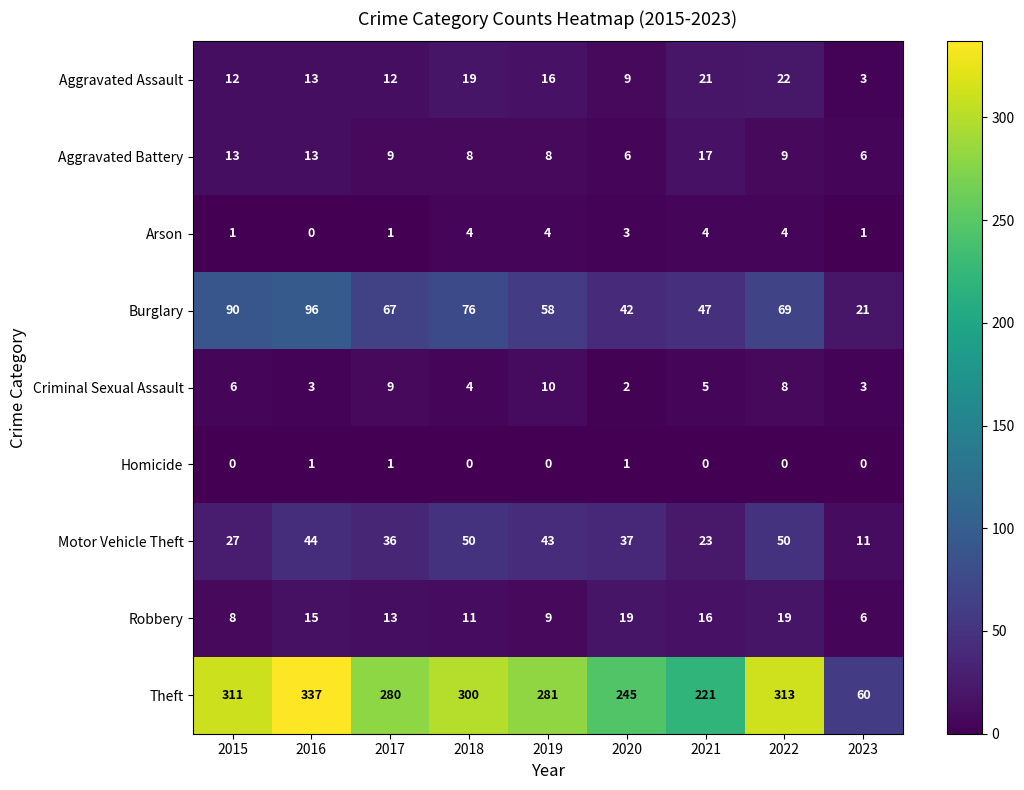

What is the difference between the maximum and second lowest values in the Arson series?

3